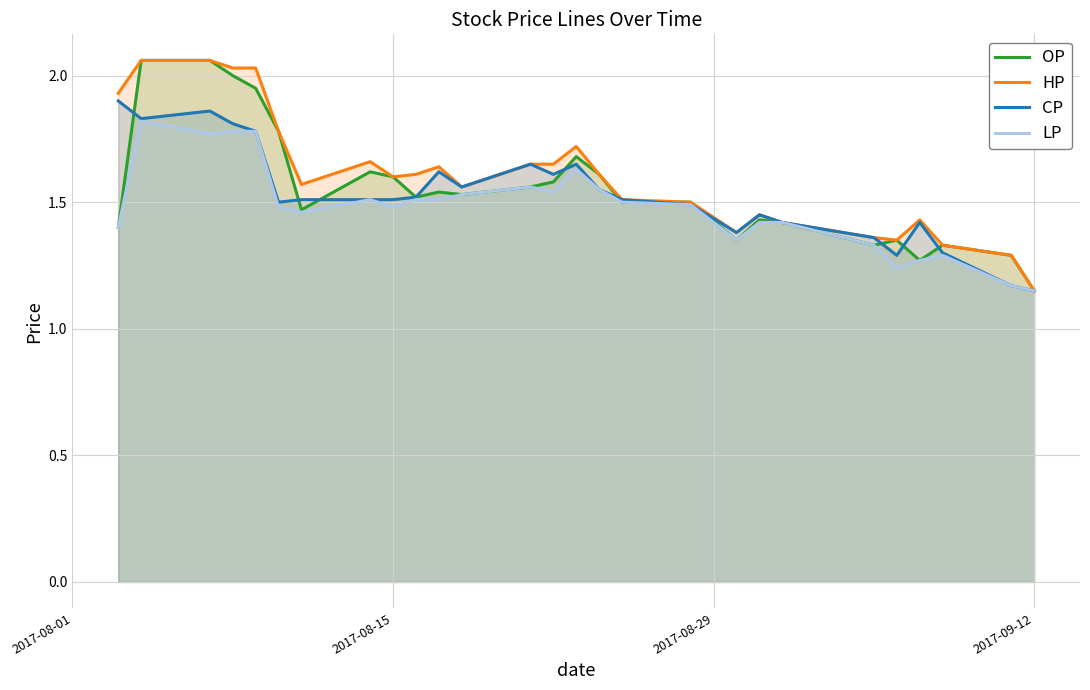

Which category has the lowest value in the OP series?

2017-09-12